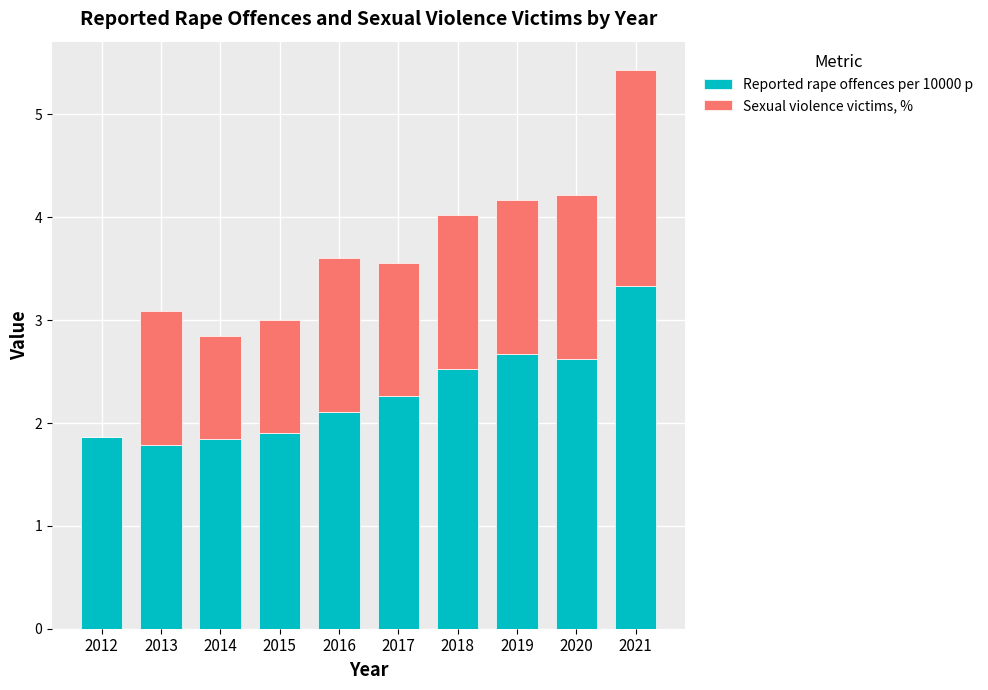

At which label does Reported rape offences per 10000 p first exceed 2?

2016